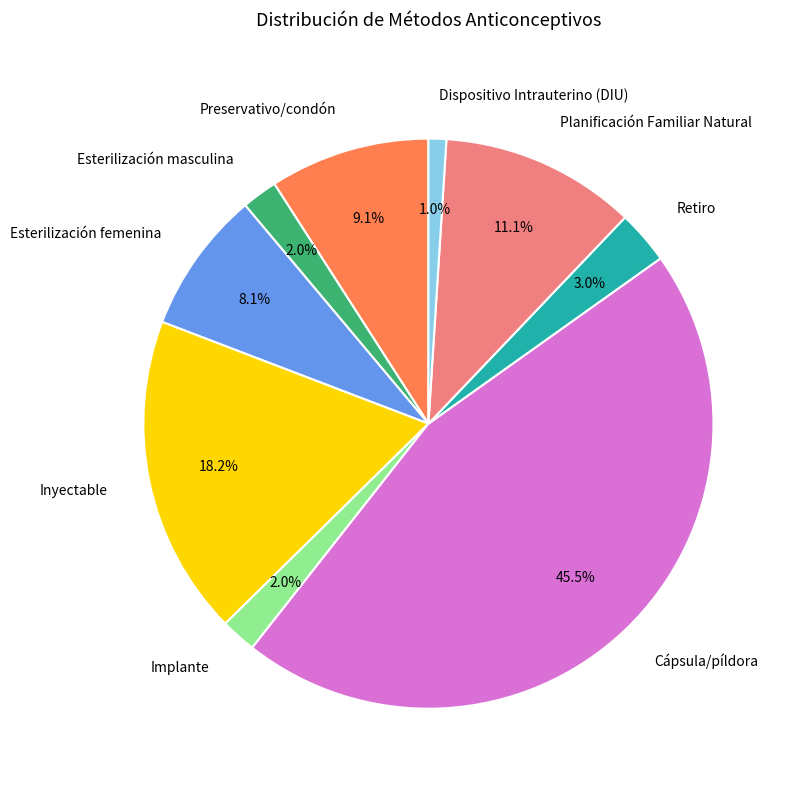

To the nearest percent, what is the difference between the largest and smallest slice percentages?

44%